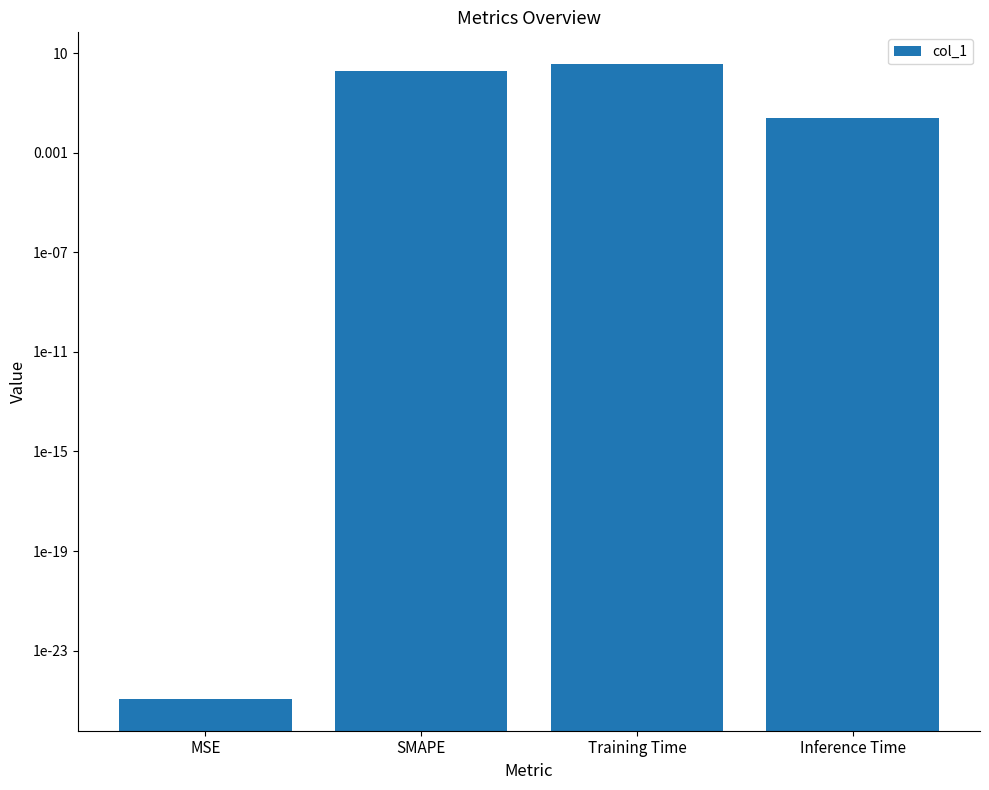

Are the bars grouped side by side (vs. stacked)?

No